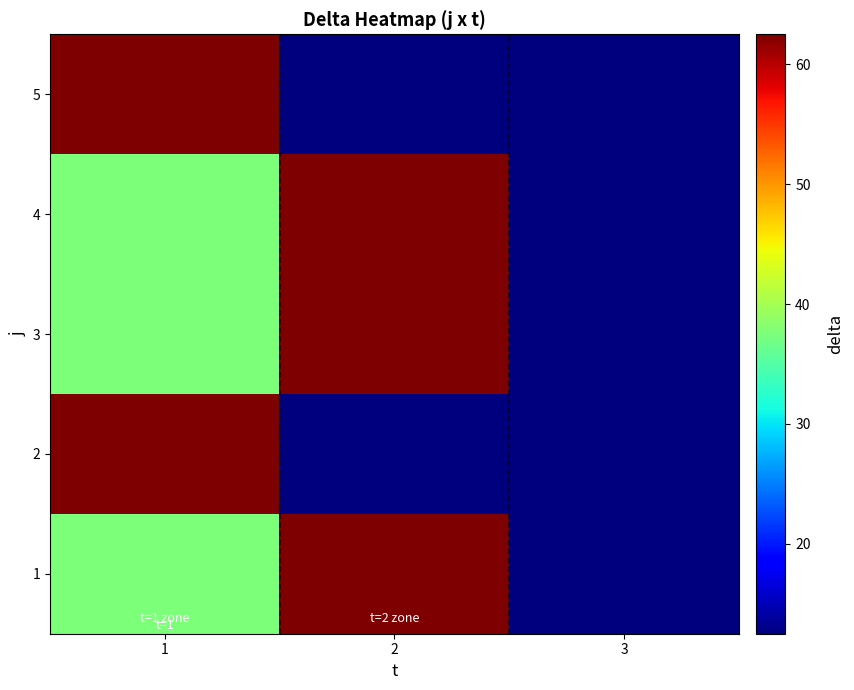

Which has a higher value, 1 or 3?

1